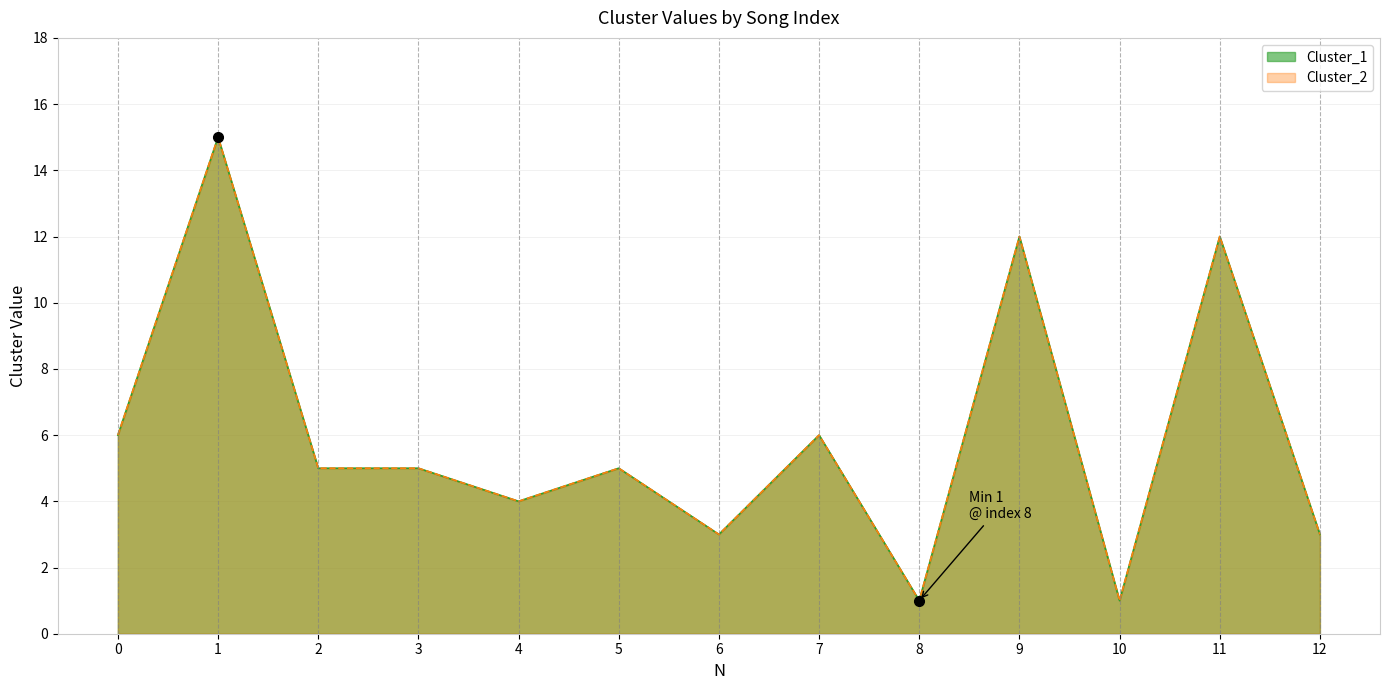

True or false: Cluster_1 has a value of 4 at 4.

True